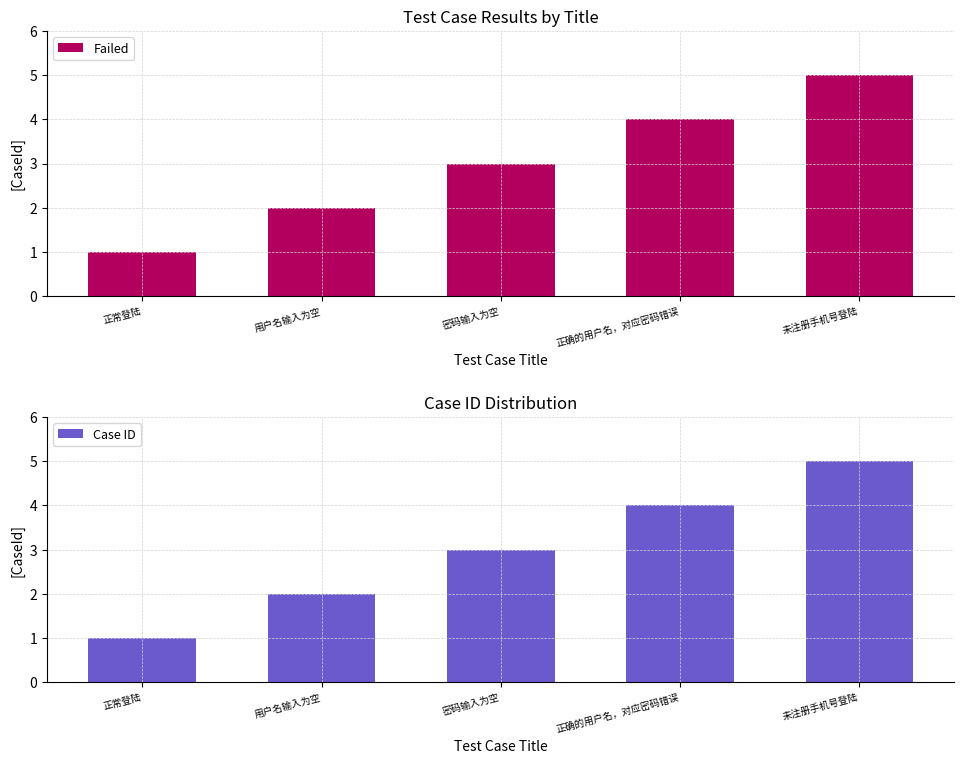

The value of Failed at 密码输入为空 is 3. True or false?

True